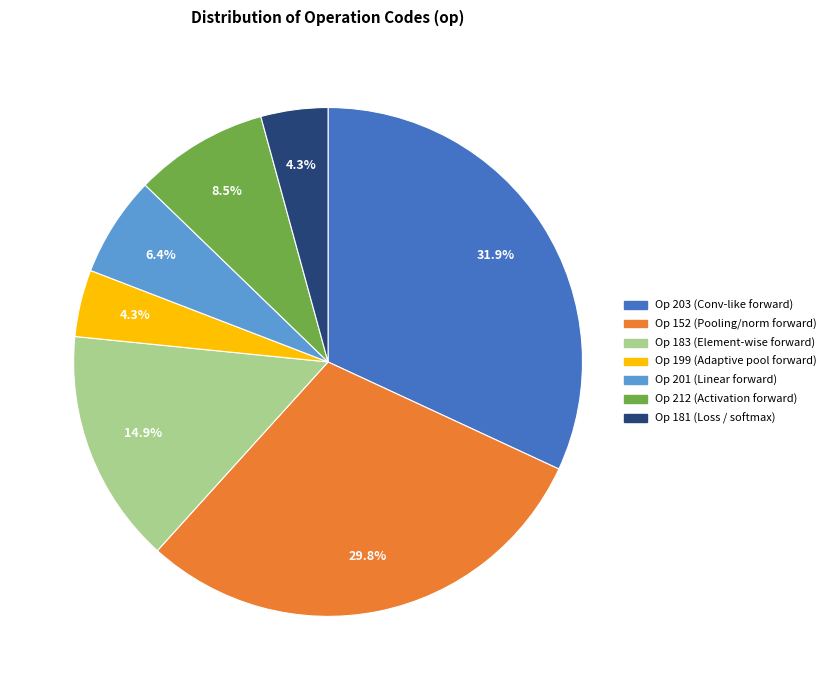

How many segments does this pie chart have?

7